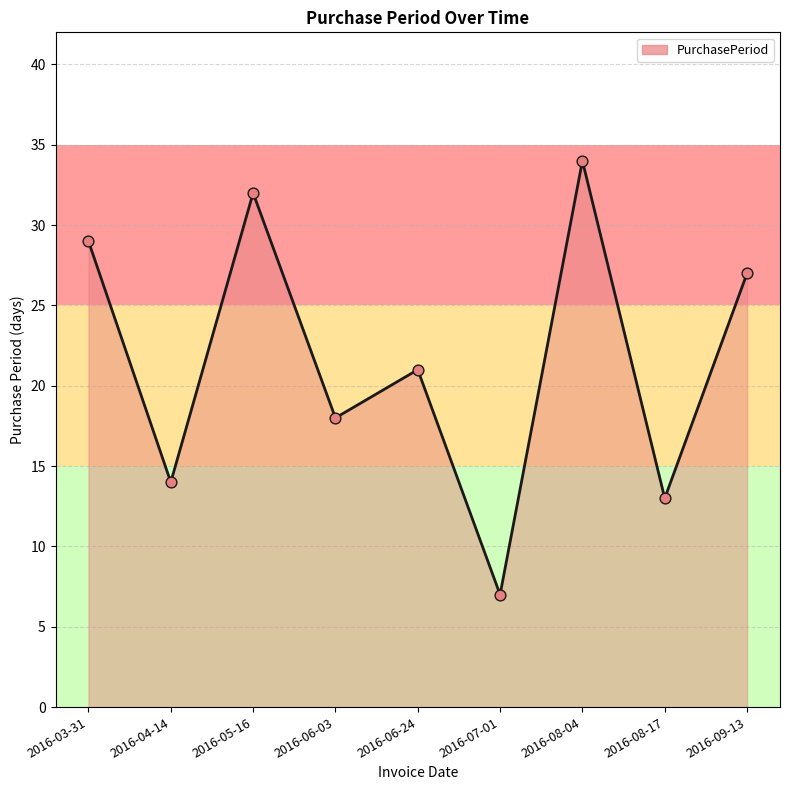

What is the change in value from 2016-03-31 to 2016-08-17?

-16